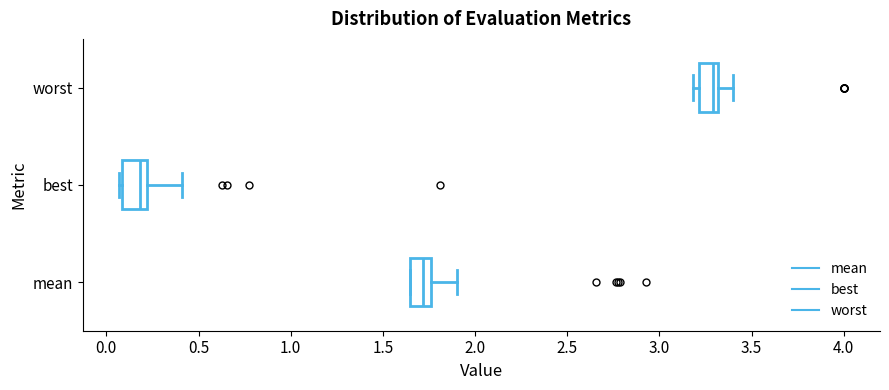

Reading bottom to top, read every box against the x-axis: the position of its median line, the range the box covers, and the ends of its whiskers. The values are not printed on the chart, so give them approximately, as read against the axis.

mean: median 1.70, box 1.65 to 1.75, whiskers 1.65 to 1.90
best: median 0.20 (just left of the box's right edge), box 0.10 to 0.20, whiskers 0.05 to 0.40
worst: median 3.30 (just left of the box's right edge), box 3.20 to 3.30, whiskers 3.20 (just left of the box's left edge) to 3.40